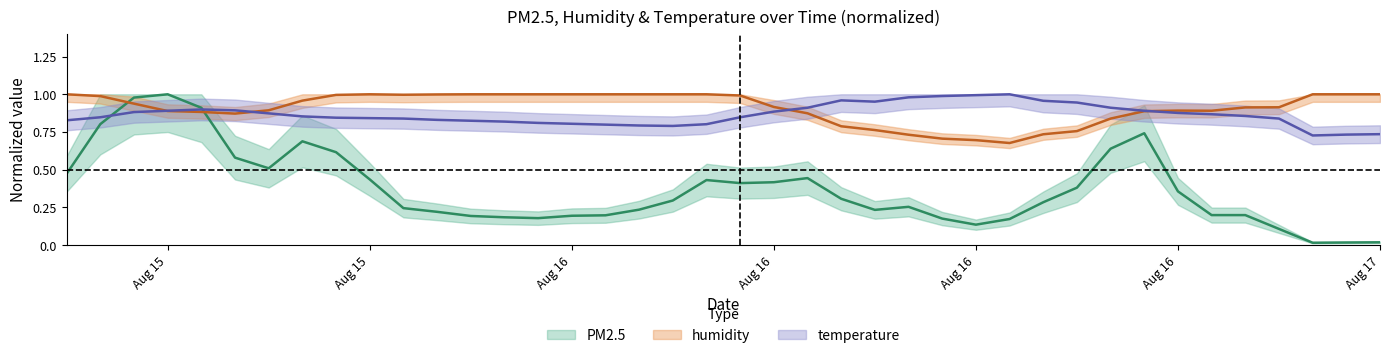

List the series in order of their peak value, lowest first.

PM2.5, humidity, temperature